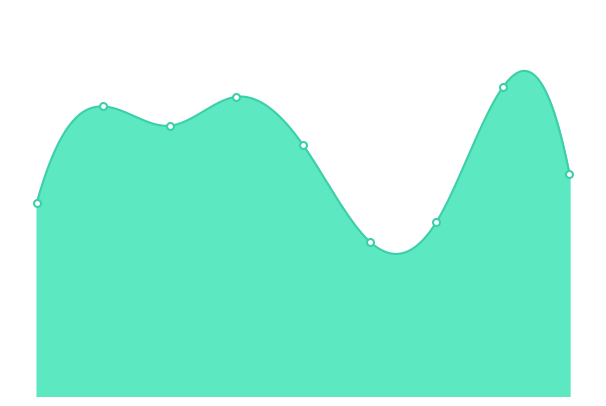

How many data points are less than 26?

4